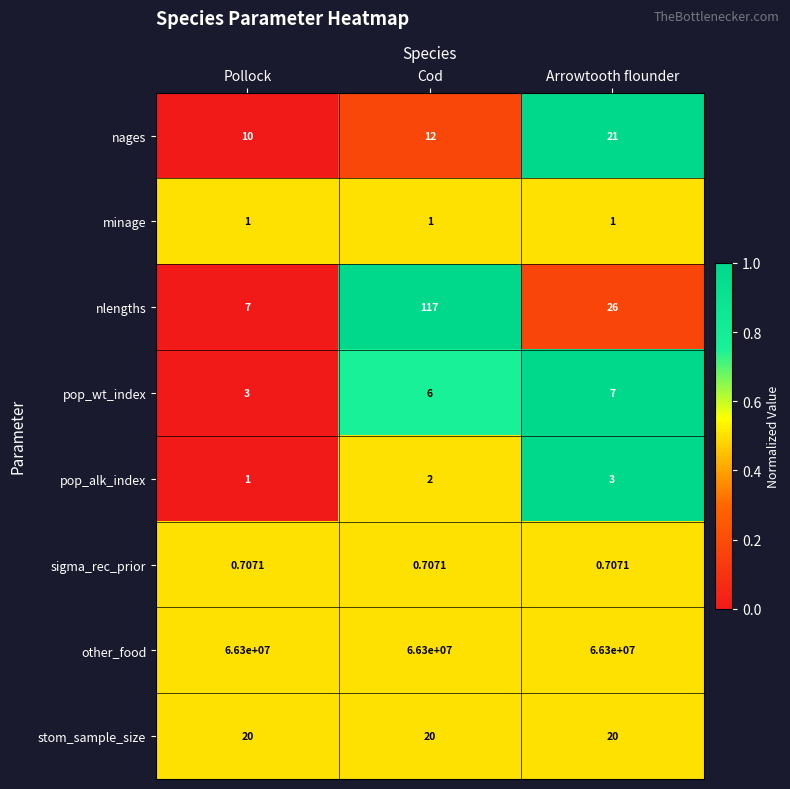

How many series are shown in this chart?

8